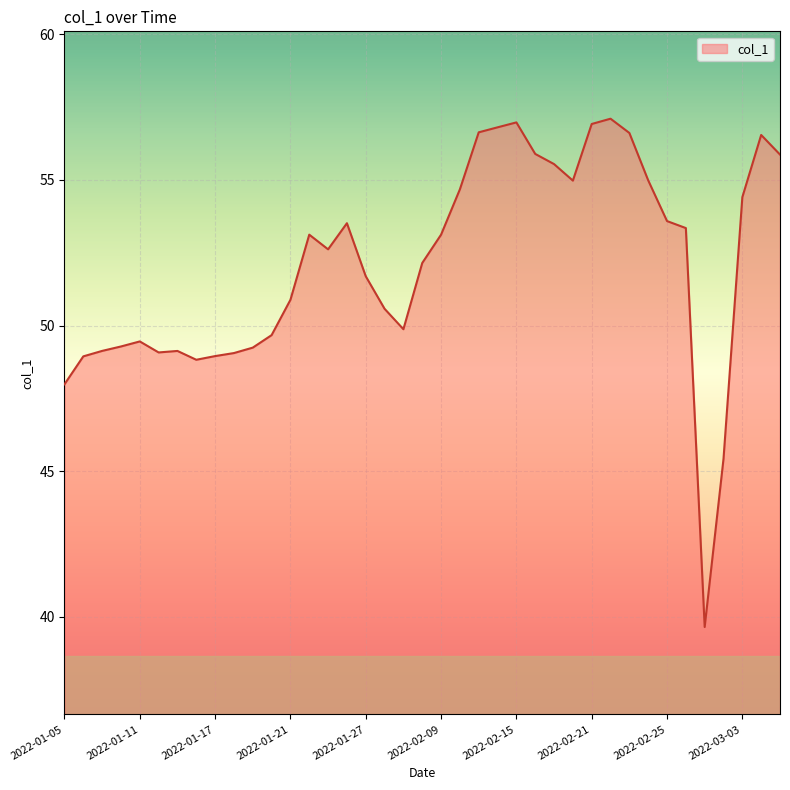

What is the maximum value shown in the chart?

57.1